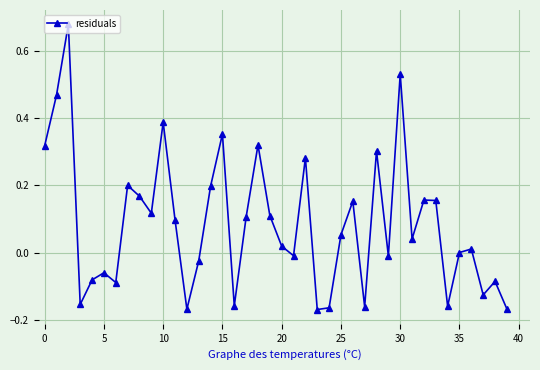

What is the sum of all values?

3.4